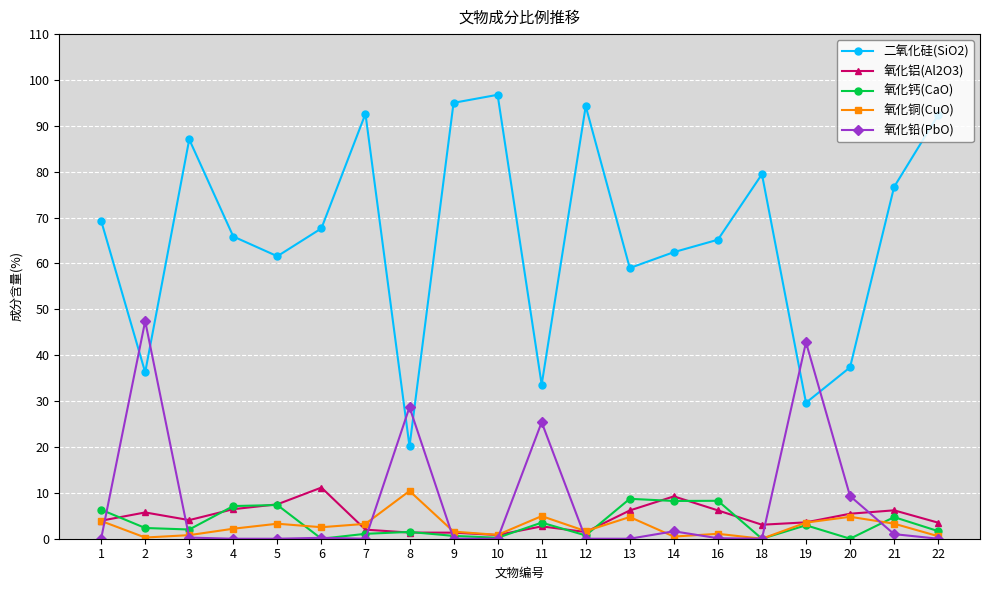

True or false: 氧化钙(CaO) and 二氧化硅(SiO2) intersect in this chart.

False